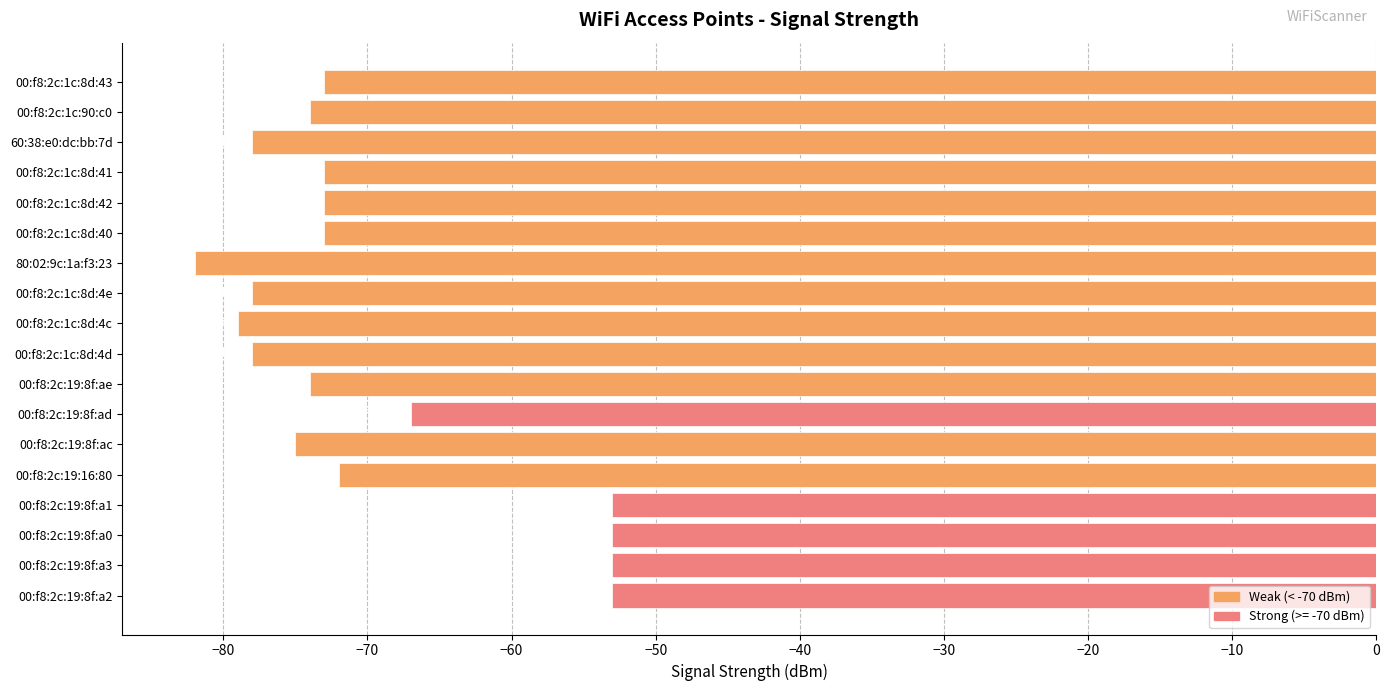

What position from the top is 80:02:9c:1a:f3:23?

7